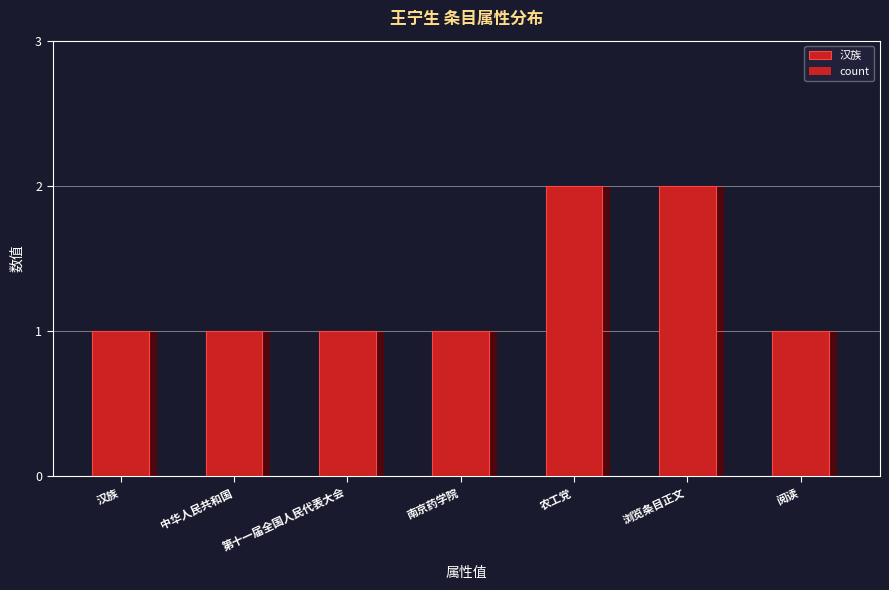

Count the number of categories in the chart.

7